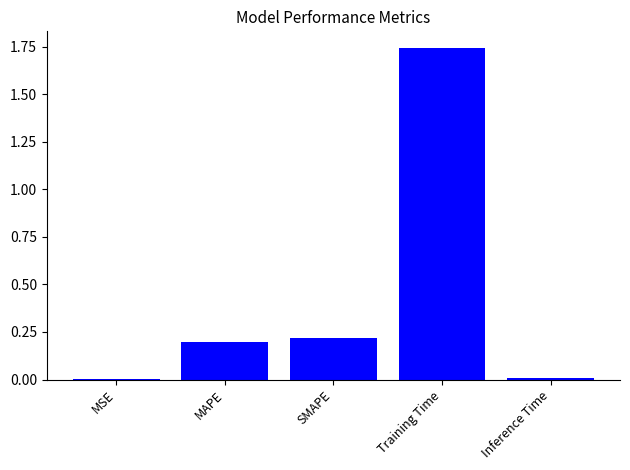

True or false: the data shows 0.2 at SMAPE.

True